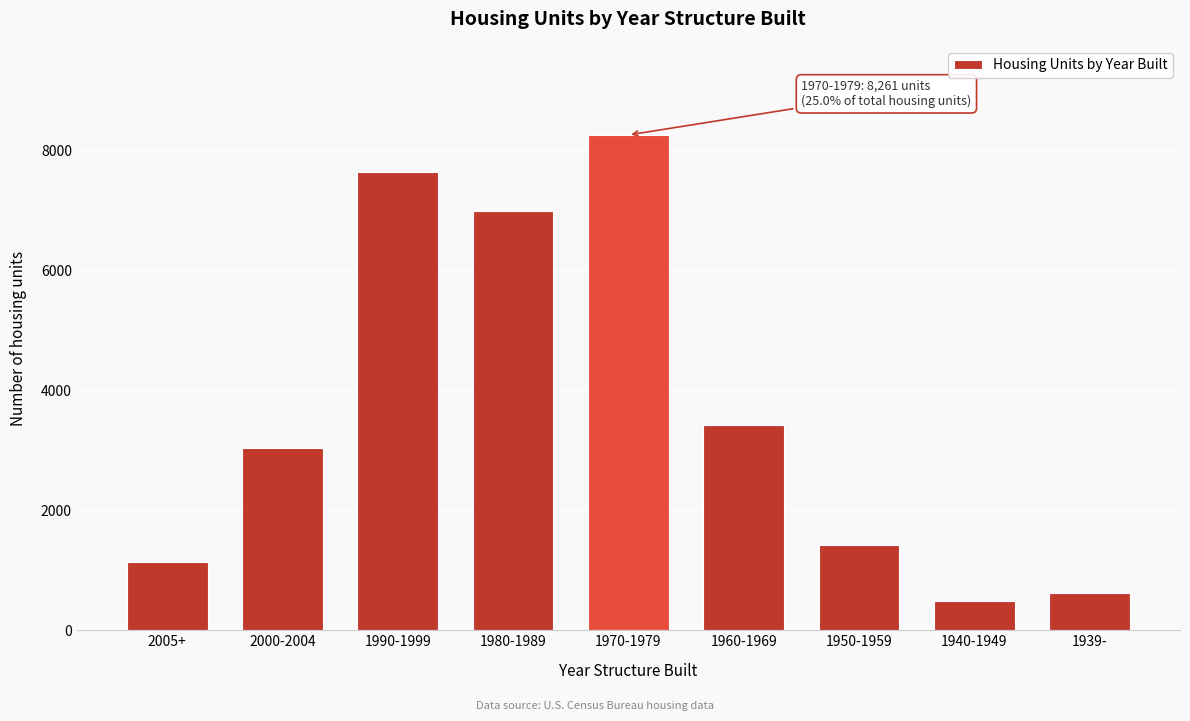

Reading left to right, what are all the values shown in this chart?

1131	3037	7639	6999	8261	3420	1418	480	627